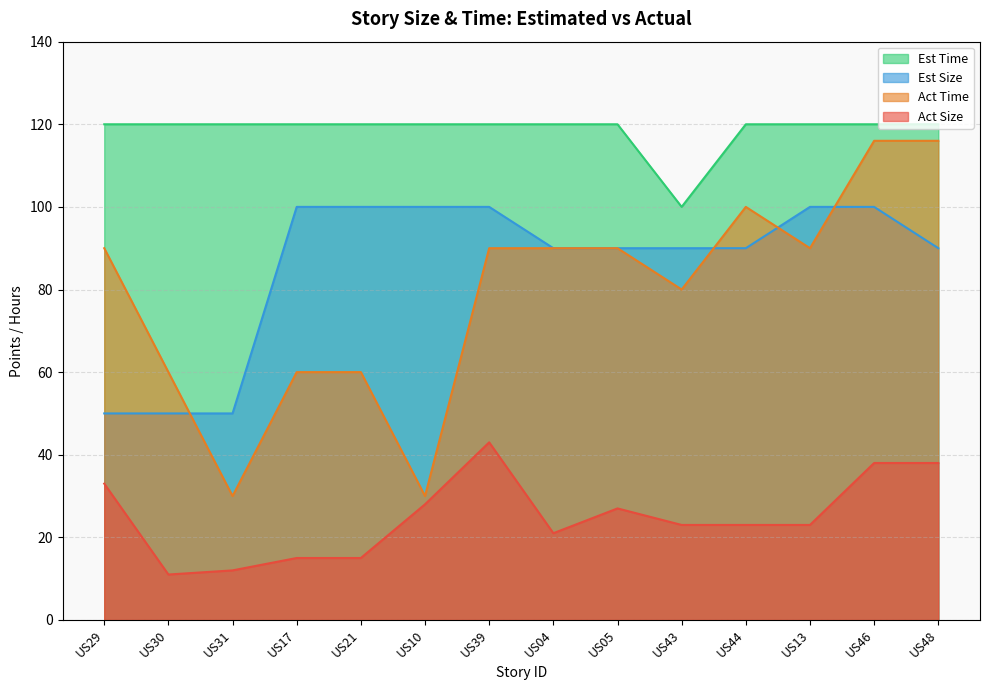

Which category has the lowest value across all series?

US30